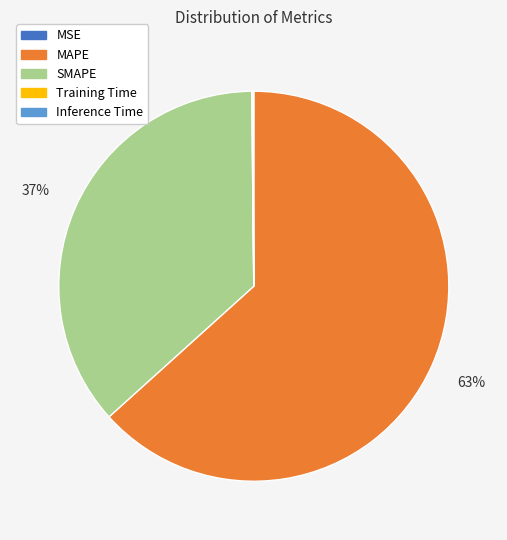

To the nearest percent, what is the difference between the largest and smallest slice percentages?

63%